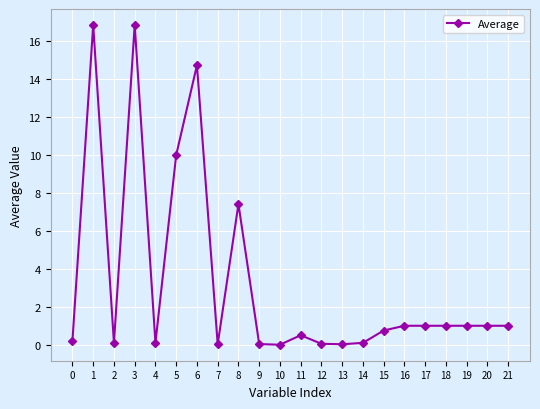

True or false: there are more than 0 points higher than both neighbors.

True